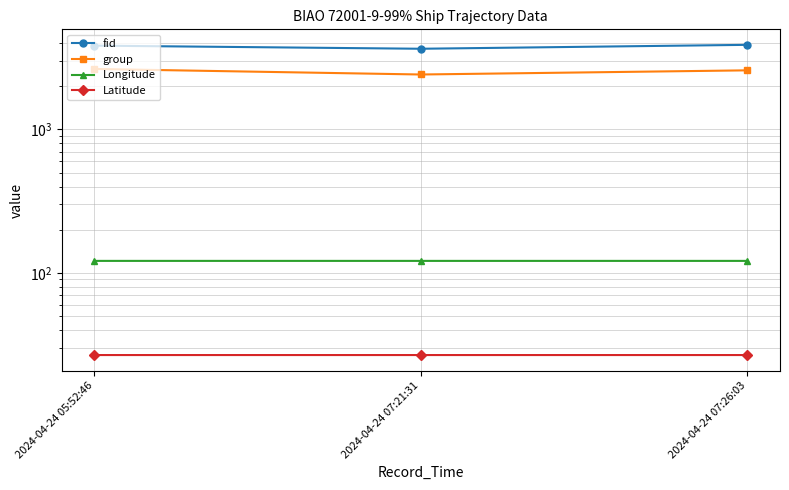

List the series in order of their peak value, highest first.

fid, group, Longitude, Latitude